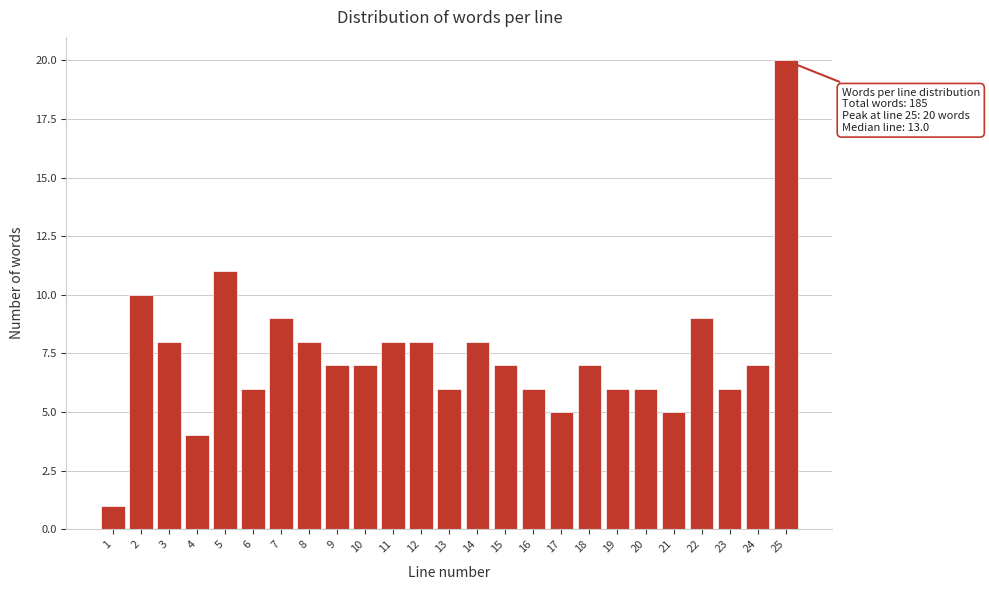

Reading right to left, list all the values displayed in this chart.

25=20	24=7	23=6	22=9	21=5	20=6	19=6	18=7	17=5	16=6	15=7	14=8	13=6	12=8	11=8	10=7	9=7	8=8	7=9	6=6	5=11	4=4	3=8	2=10	1=1